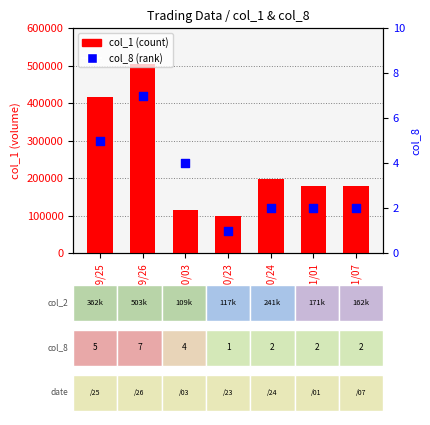

What are all the series names shown in the legend?

col_1 (count), col_8 (rank)